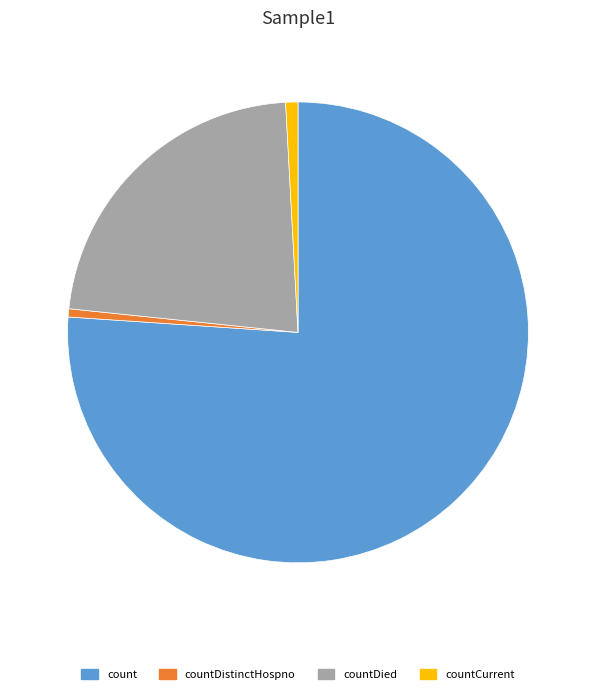

Which slice is the largest?

count